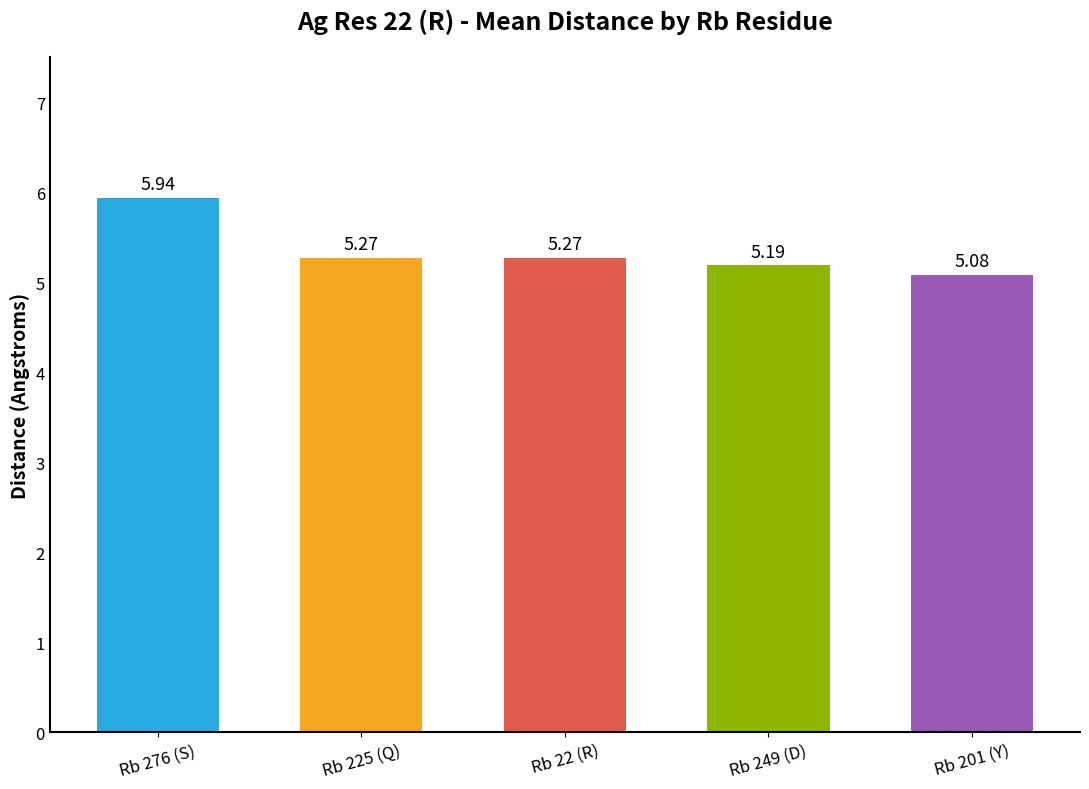

What is the sum of all values?

26.8